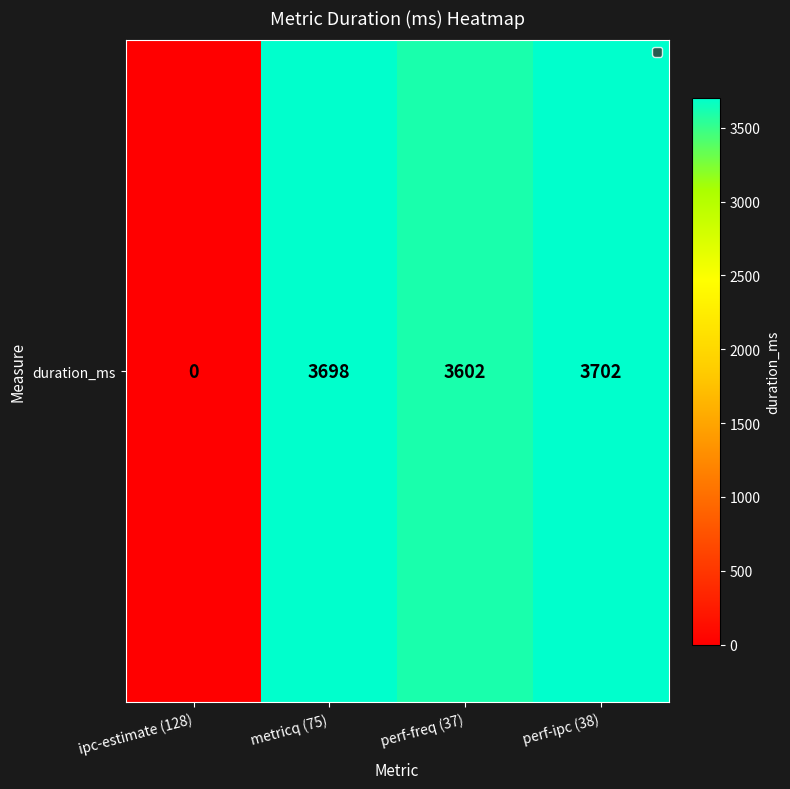

Is it true that the value at perf-freq (37) is 3602?

True